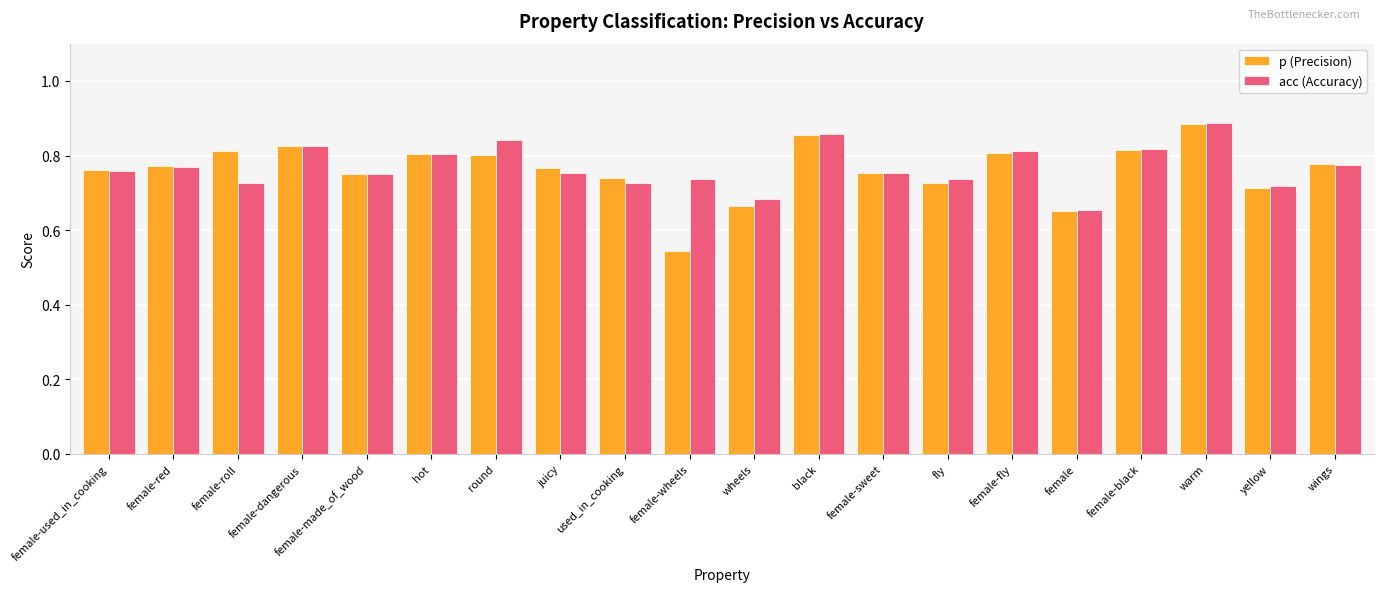

At which label is p (Precision) closest to 0?

female-wheels